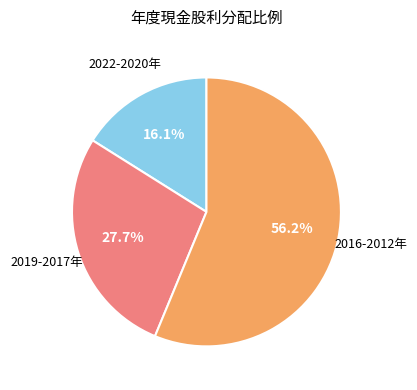

Does any single category account for the majority?

Yes